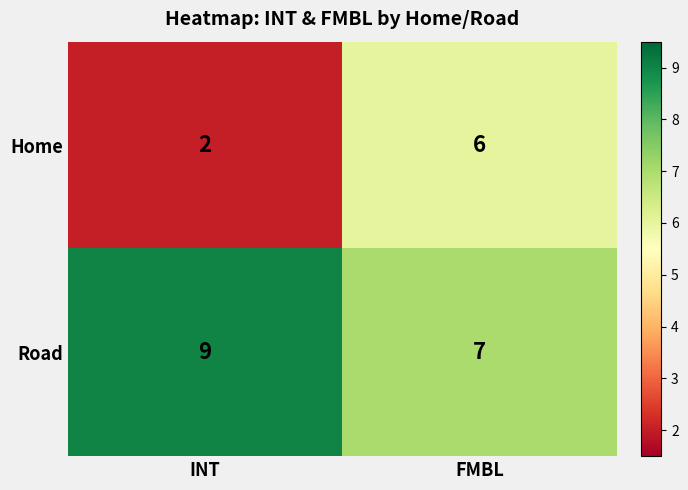

What is the approximate value of Home at FMBL?

6